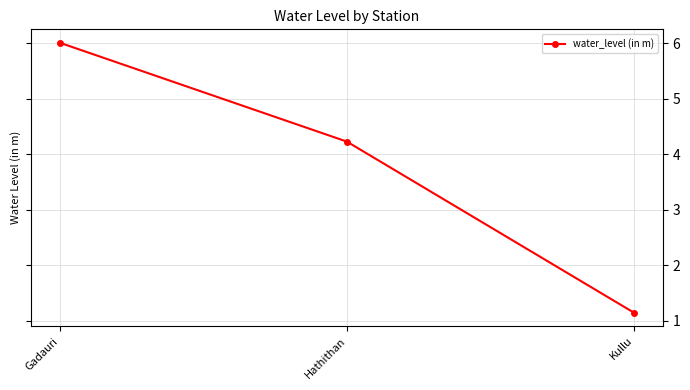

At which label does the data first exceed 4?

Gadauri